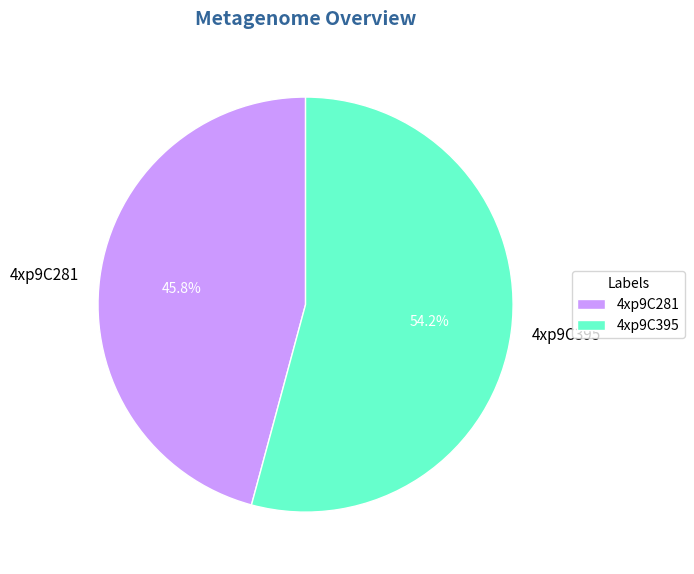

Approximately how many times larger is the value at 4xp9C281 compared to 4xp9C395?

0.8